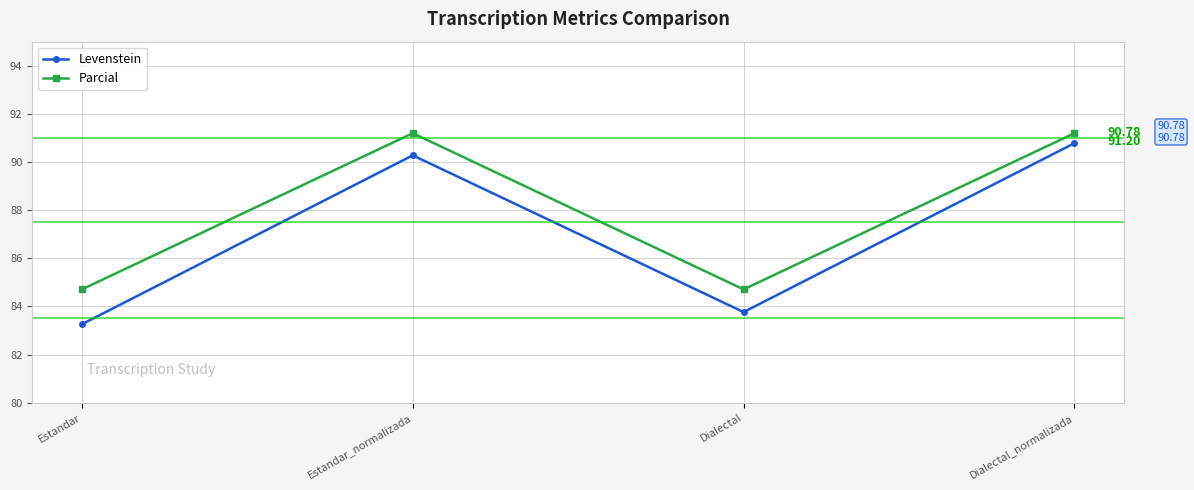

Which label corresponds to the smallest value in the chart?

Estandar